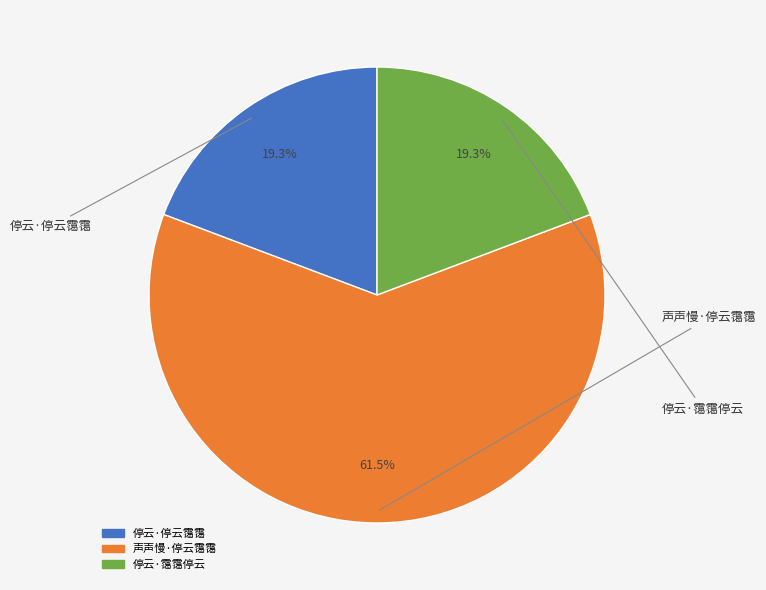

Is it true that 停云·停云霭霭 is 19% of the pie?

True